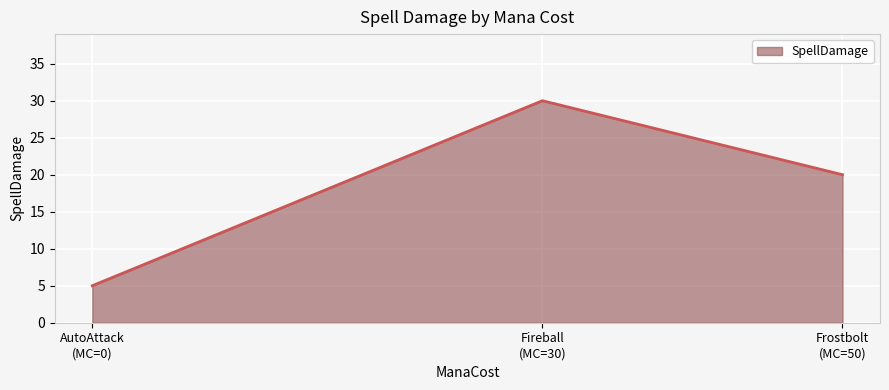

How many distinct data groups are displayed?

1